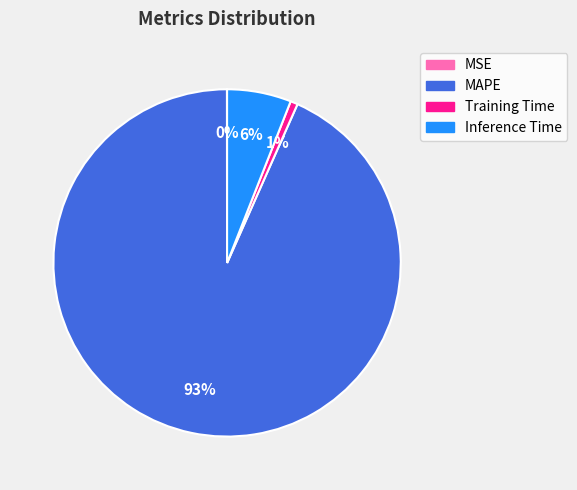

To the nearest percent, what is the combined percentage of Inference Time and Training Time?

7%